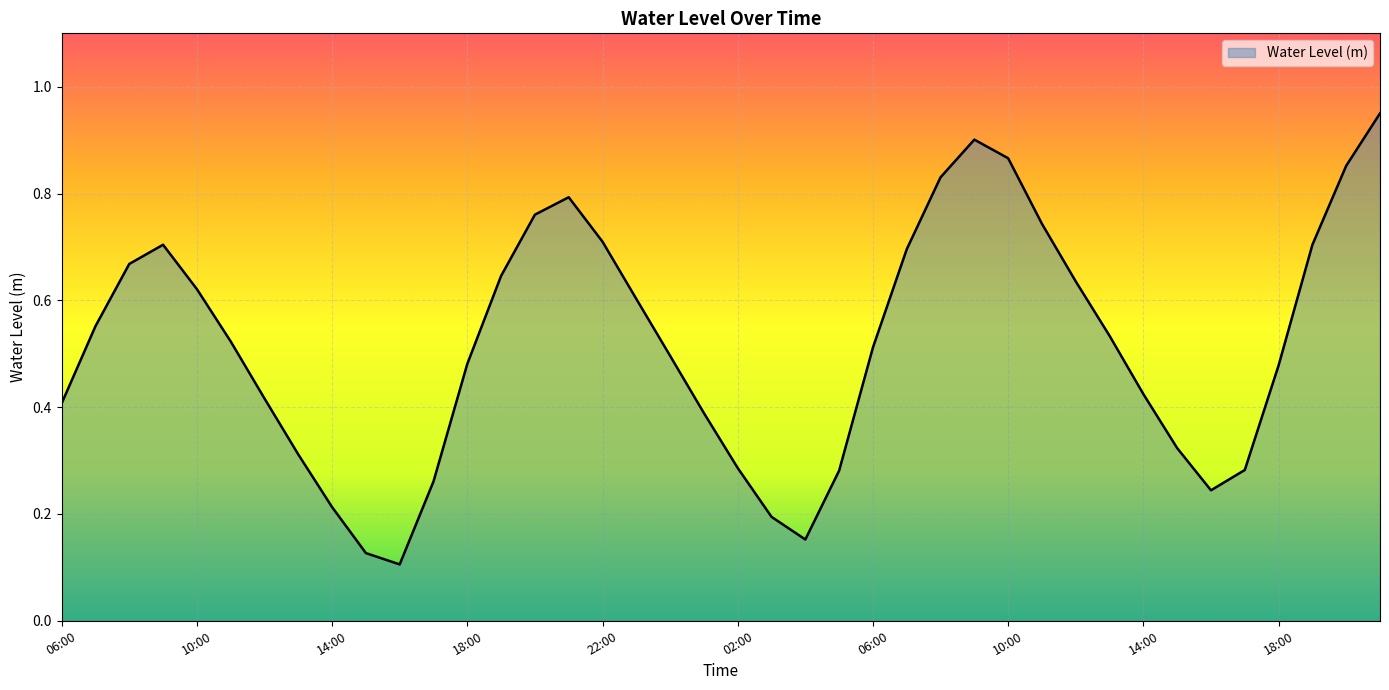

Which label corresponds to the largest value in the chart?

21:00